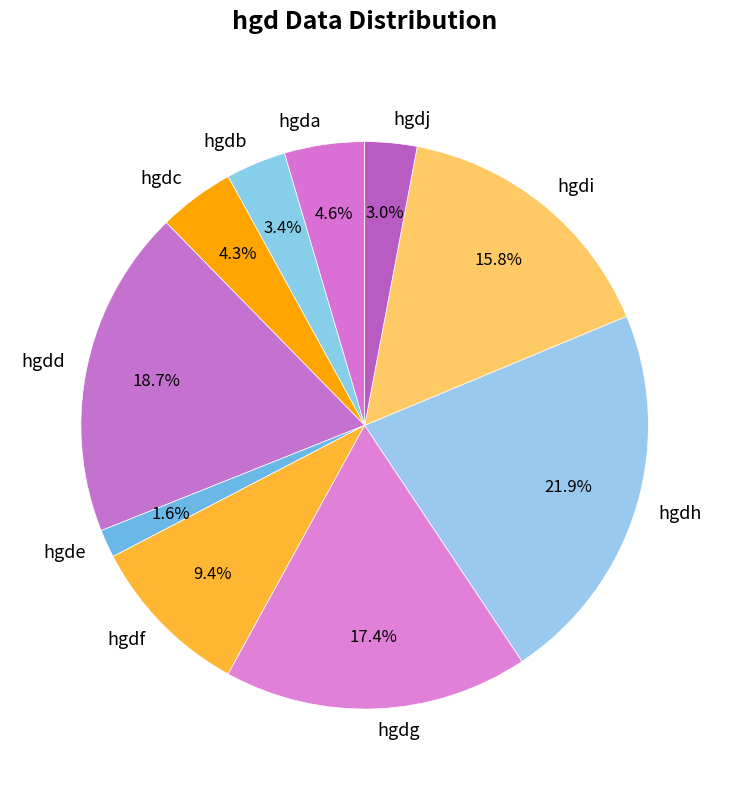

Do hgdh and hgde together represent more than half of the pie?

No